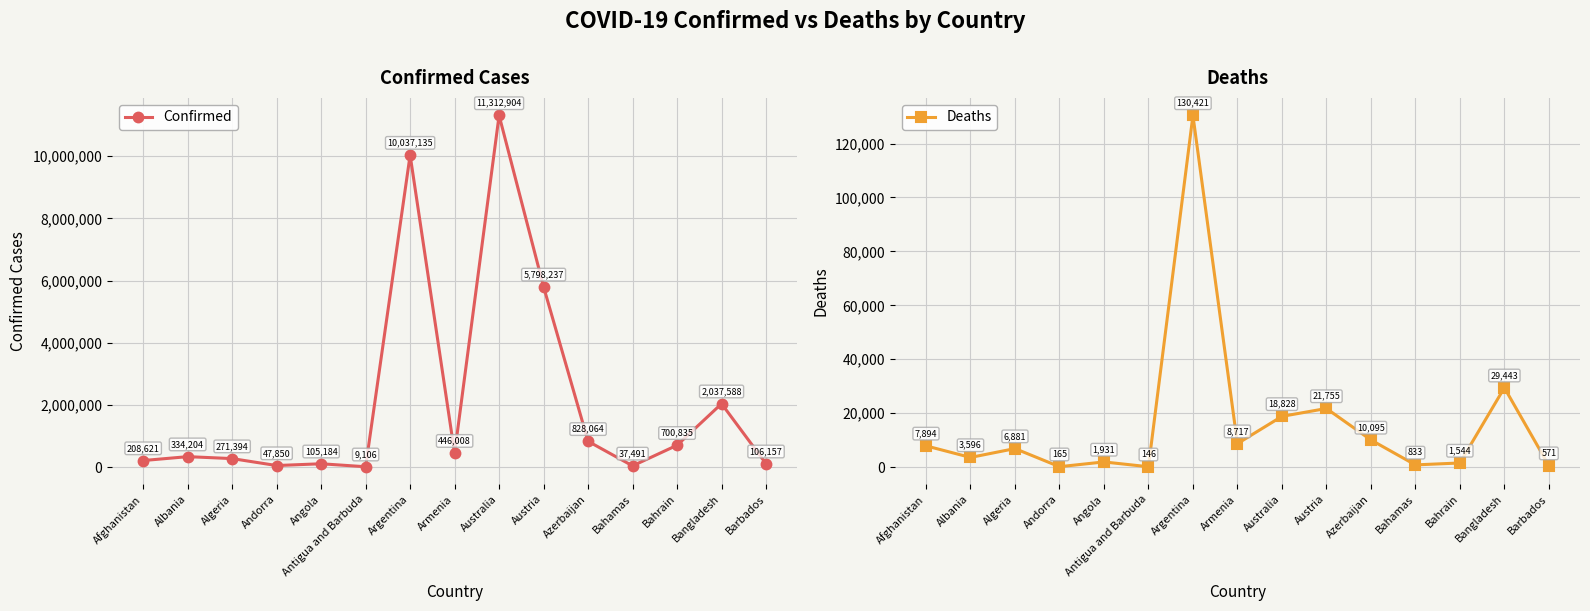

Read the Deaths value at Bangladesh.

29443